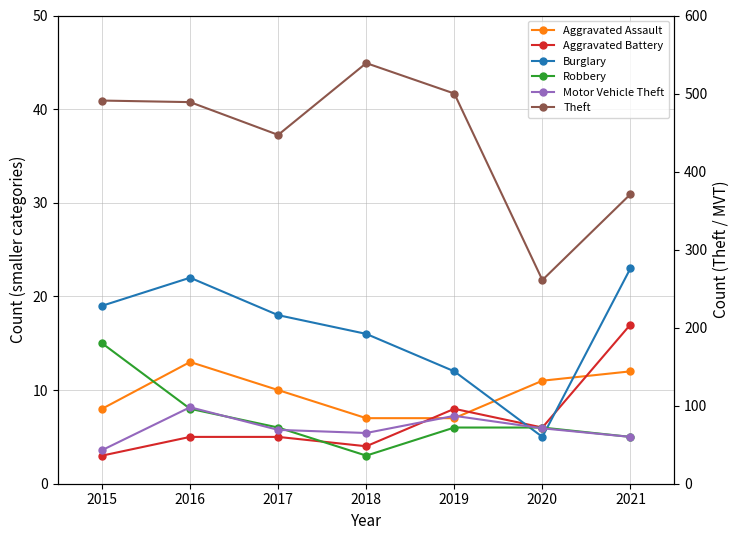

List the labels in order of Burglary value, smallest first.

2020, 2019, 2018, 2017, 2015, 2016, 2021